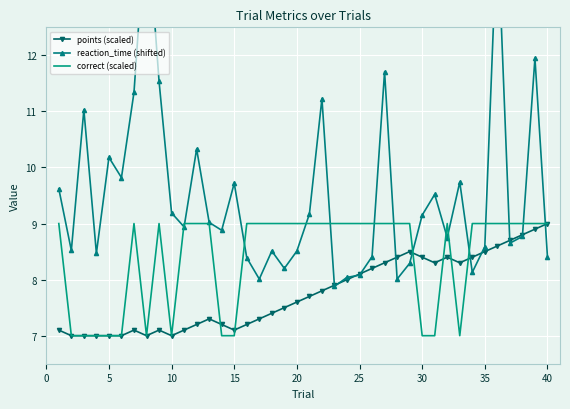

What is the maximum value for points (scaled)?

9.0